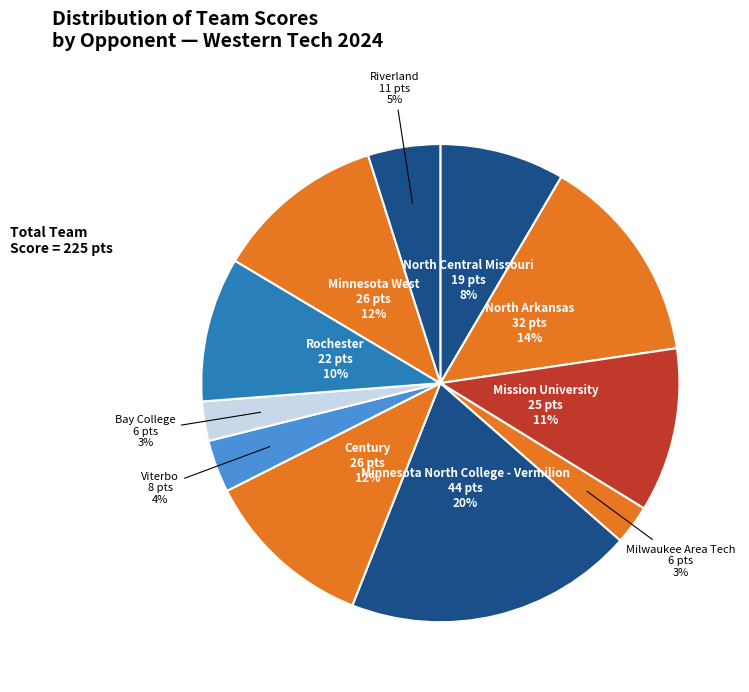

Count the number of slices in the pie.

11